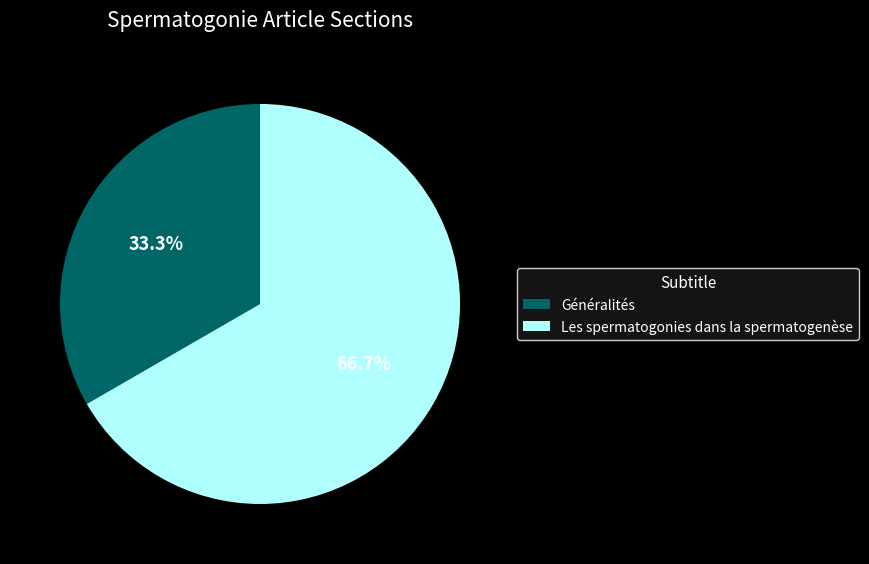

Combined, what portion of the pie is Les spermatogonies dans la spermatogenèse and Généralités?

100.0%